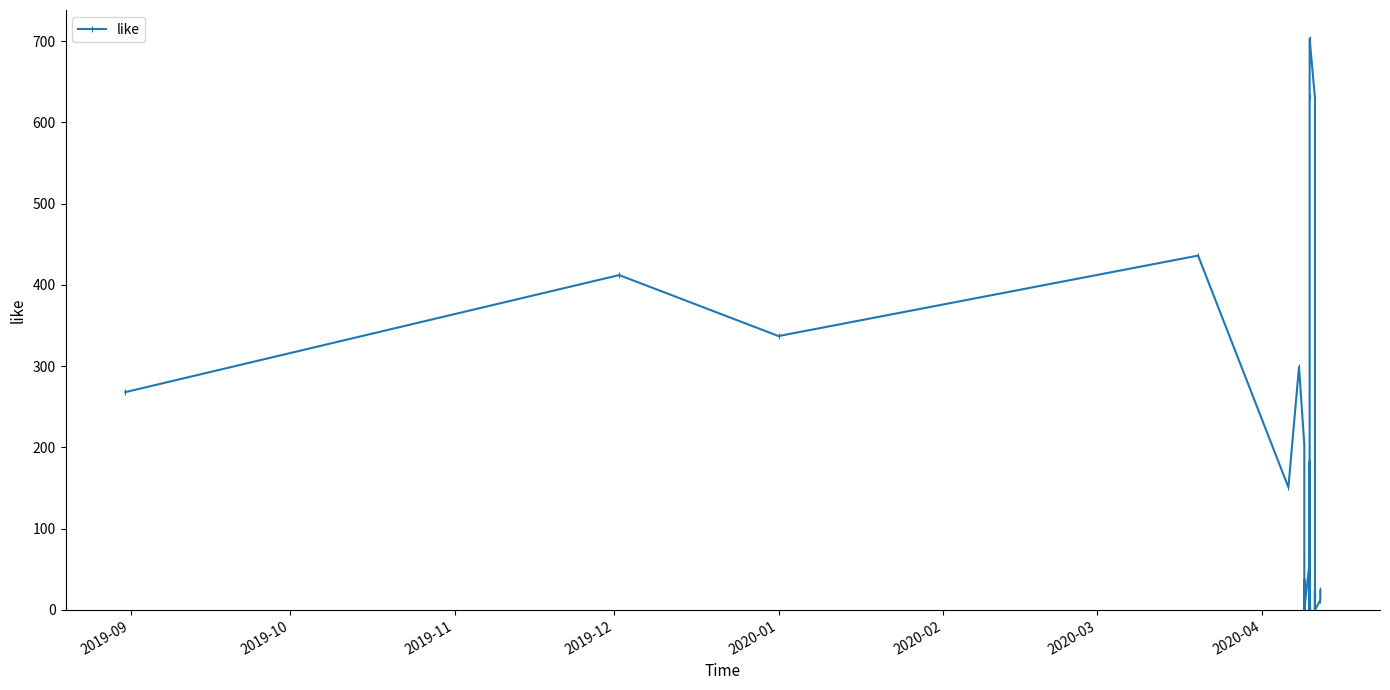

Does the chart display data point markers on the line(s)?

Yes